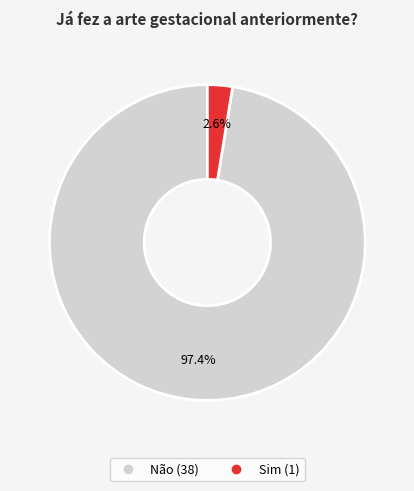

Which has a higher value, Sim or Não?

Não